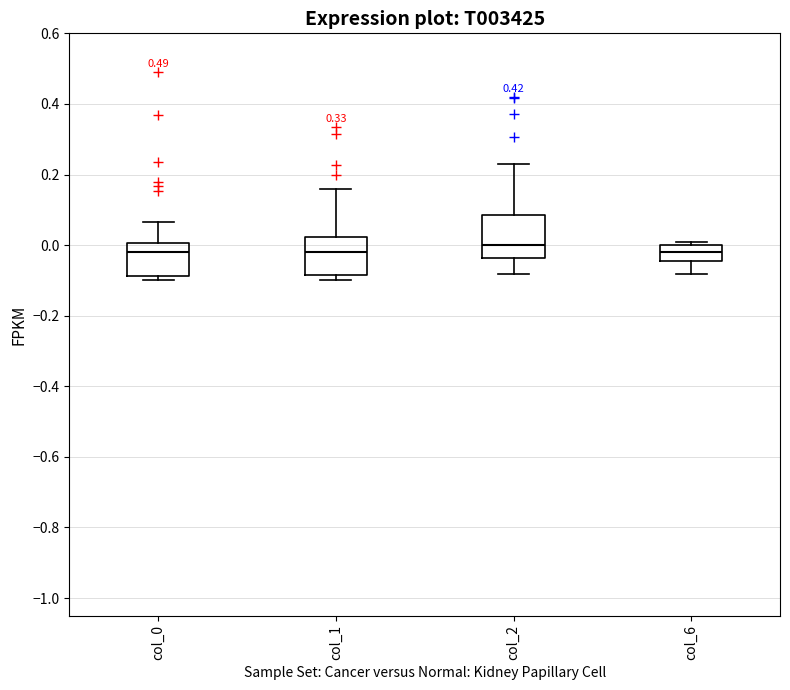

Reading left to right, read every box against the y-axis: the position of its median line, the range the box covers, and the ends of its whiskers. The values are not printed on the chart, so give them approximately, as read against the axis.

col_0: median -0.02, box -0.08 to 0.00, whiskers -0.10 to 0.06
col_1: median -0.02, box -0.08 to 0.02, whiskers -0.10 to 0.16
col_2: median 0.00, box -0.04 to 0.08, whiskers -0.08 to 0.24
col_6: median -0.02, box -0.04 to 0.00, whiskers -0.08 to 0.02